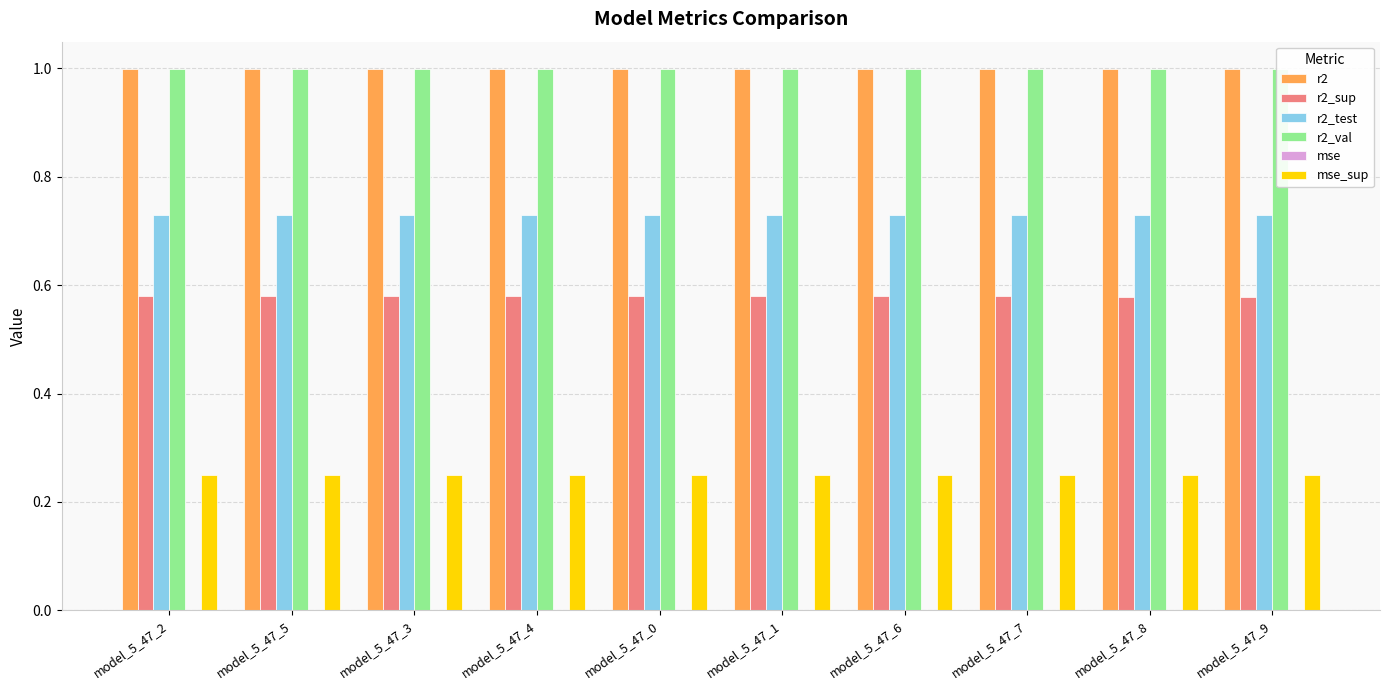

What are all the series names shown in the legend?

r2, r2_sup, r2_test, r2_val, mse, mse_sup